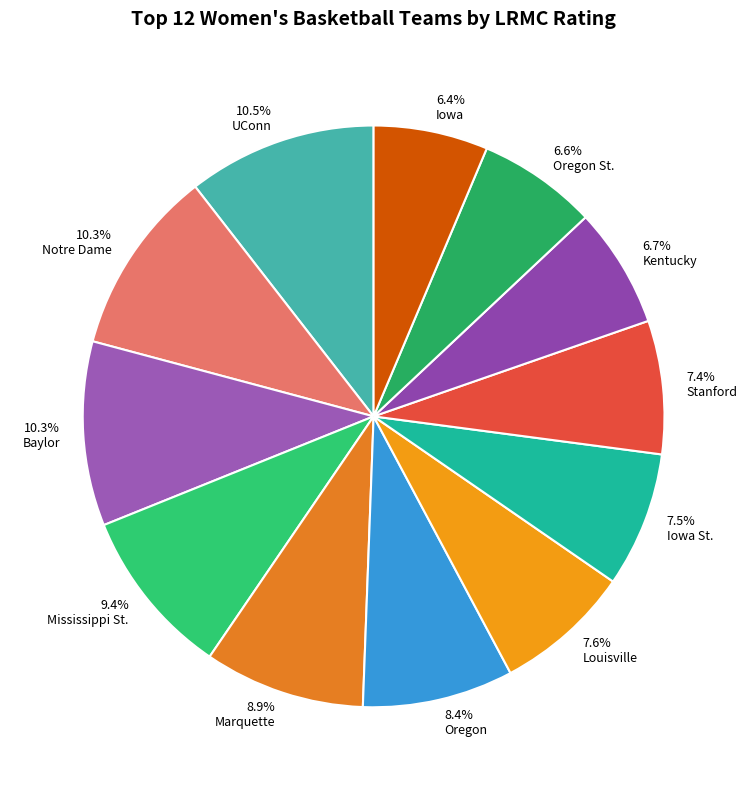

What is the smallest slice in the pie chart?

Iowa